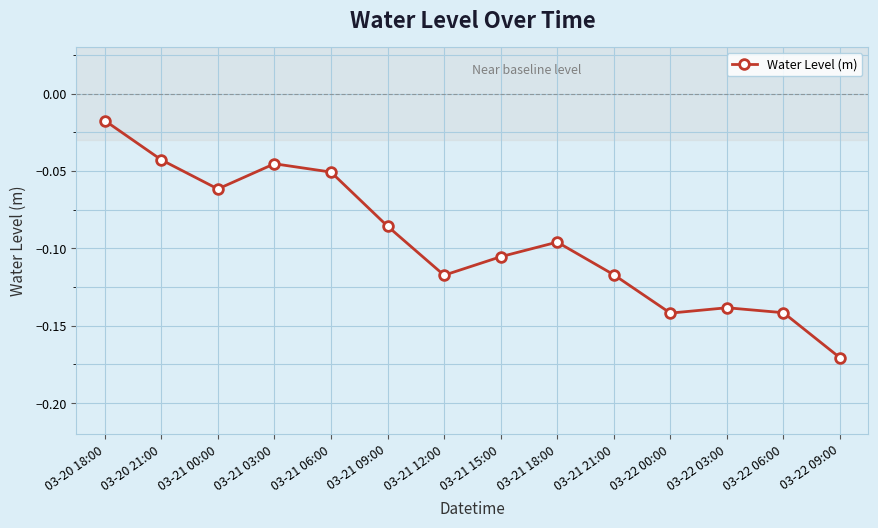

Which has a higher value, 03-21 03:00 or 03-22 09:00?

03-21 03:00